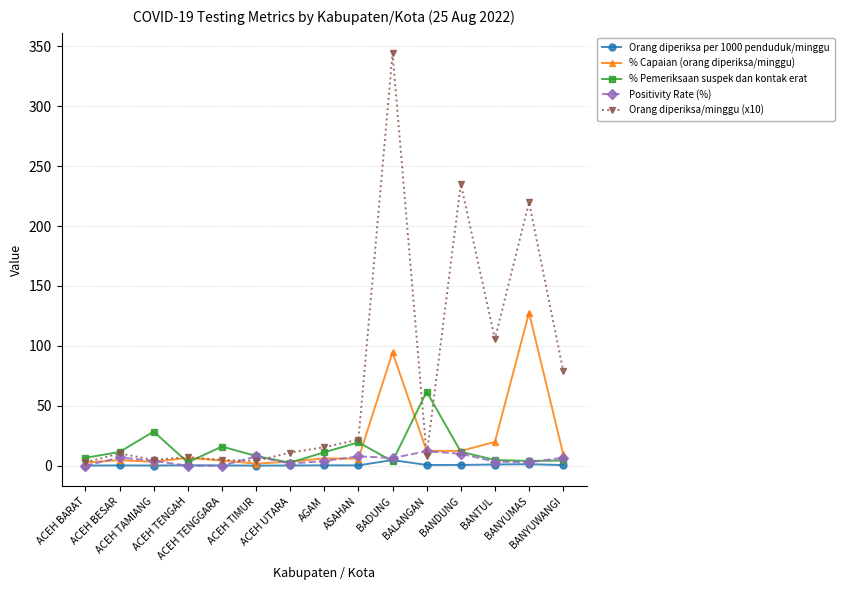

True or false: Positivity Rate (%) has more than 2 points higher than both neighbors.

True